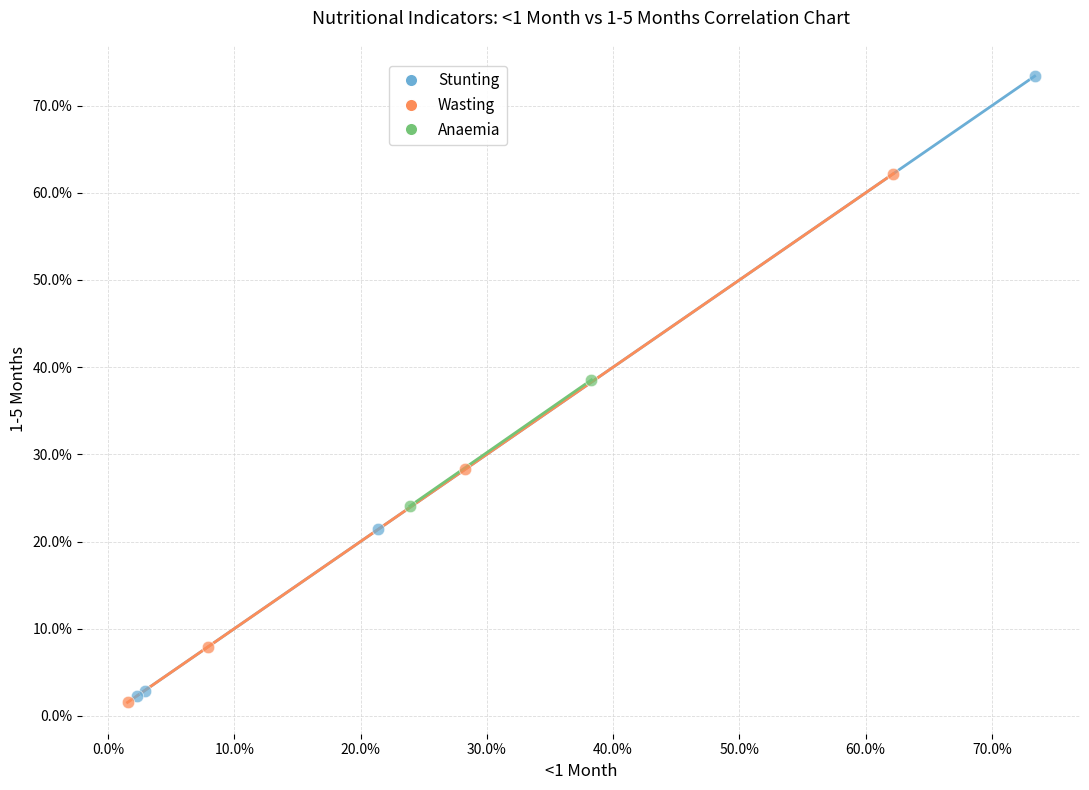

Which series contains the lowest Y value?

Wasting